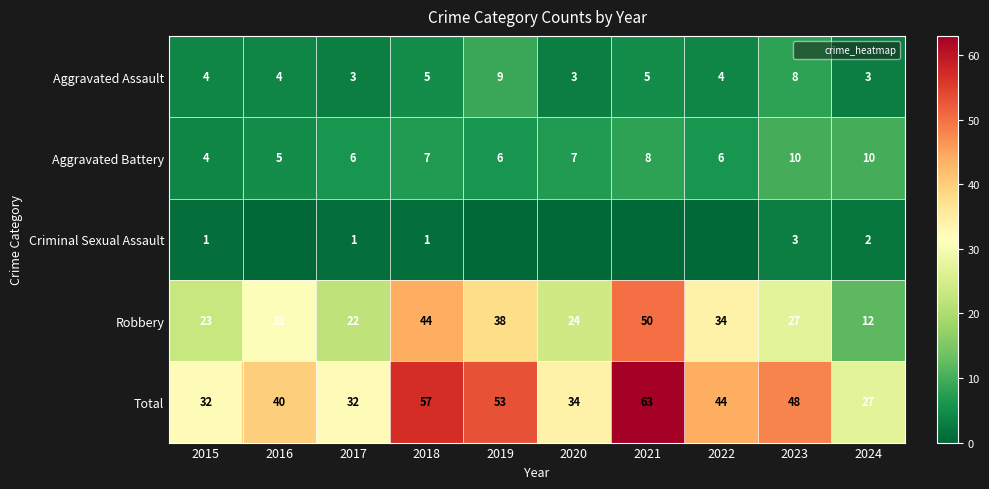

Rank the series by their maximum value, from lowest to highest.

Criminal Sexual Assault, Aggravated Assault, Aggravated Battery, Robbery, Total